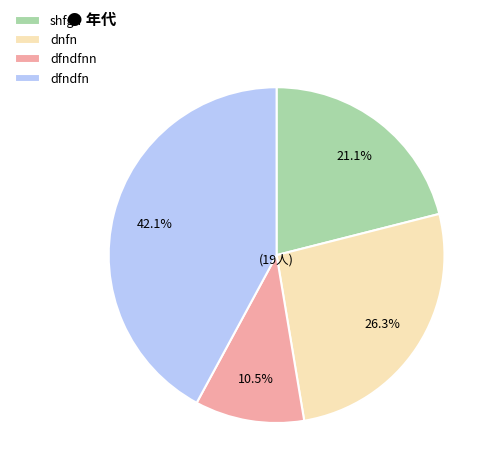

Which category has the smallest portion of the pie?

dfndfnn